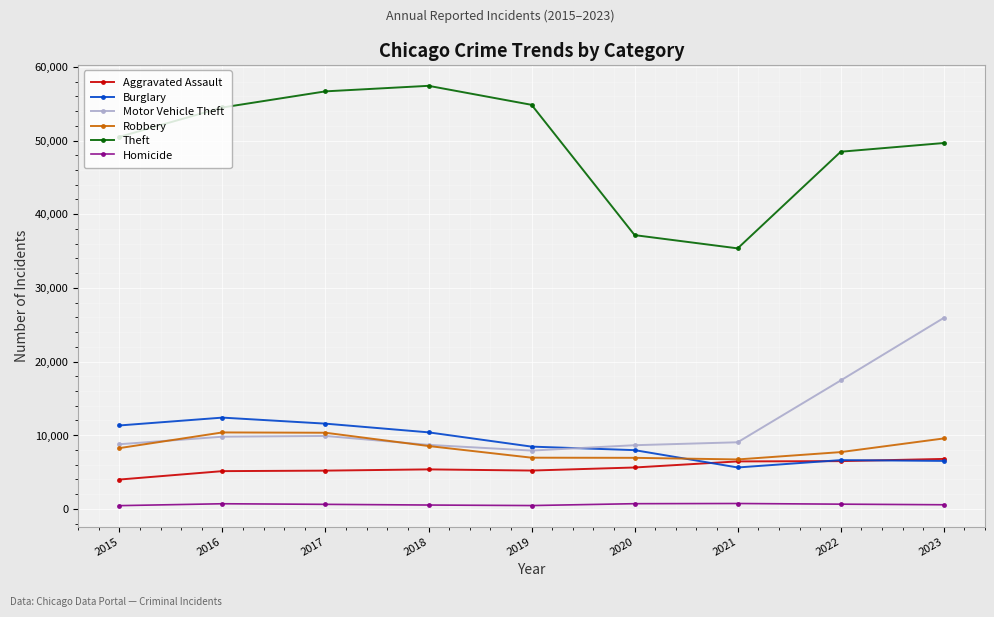

Which series has the widest spread of values?

Theft